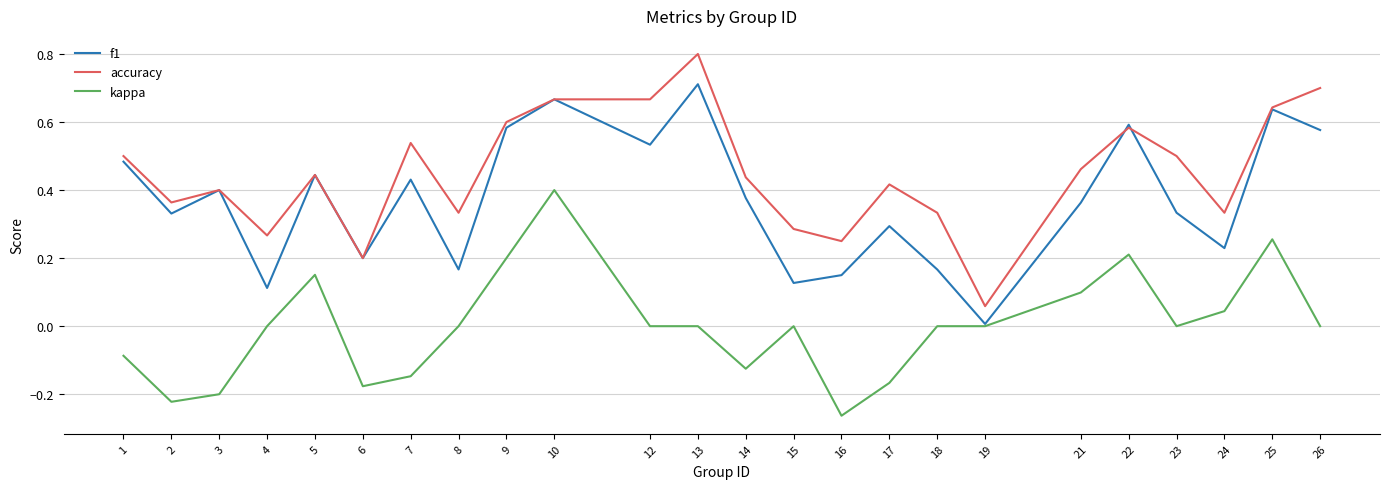

At 9, list the series in order from smallest to largest.

kappa, f1, accuracy